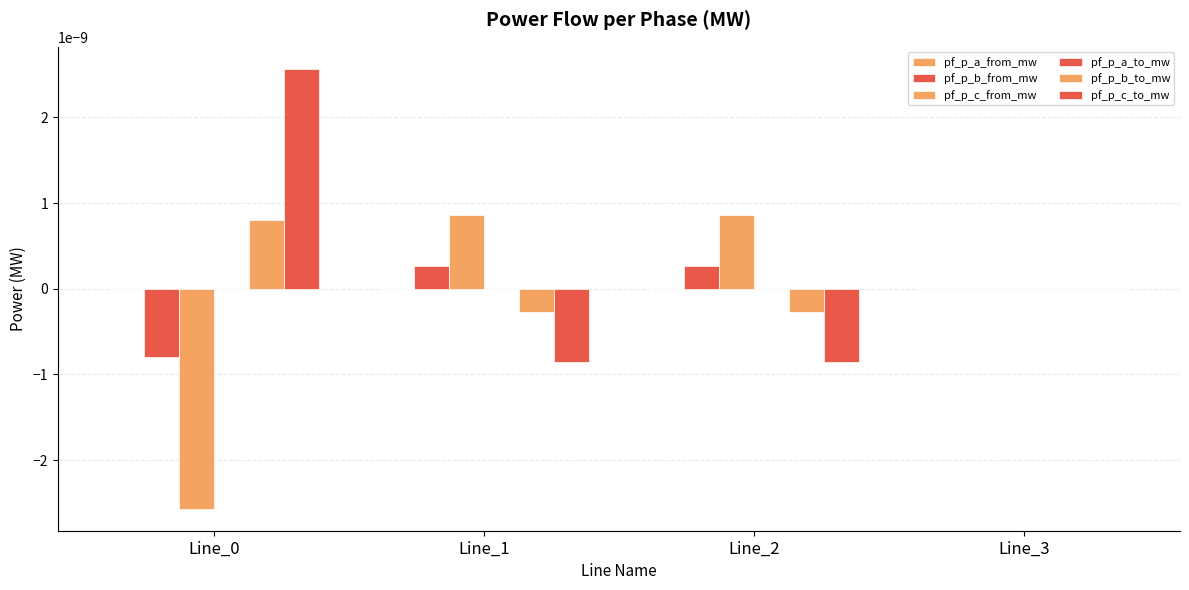

How many groups of bars are there?

4